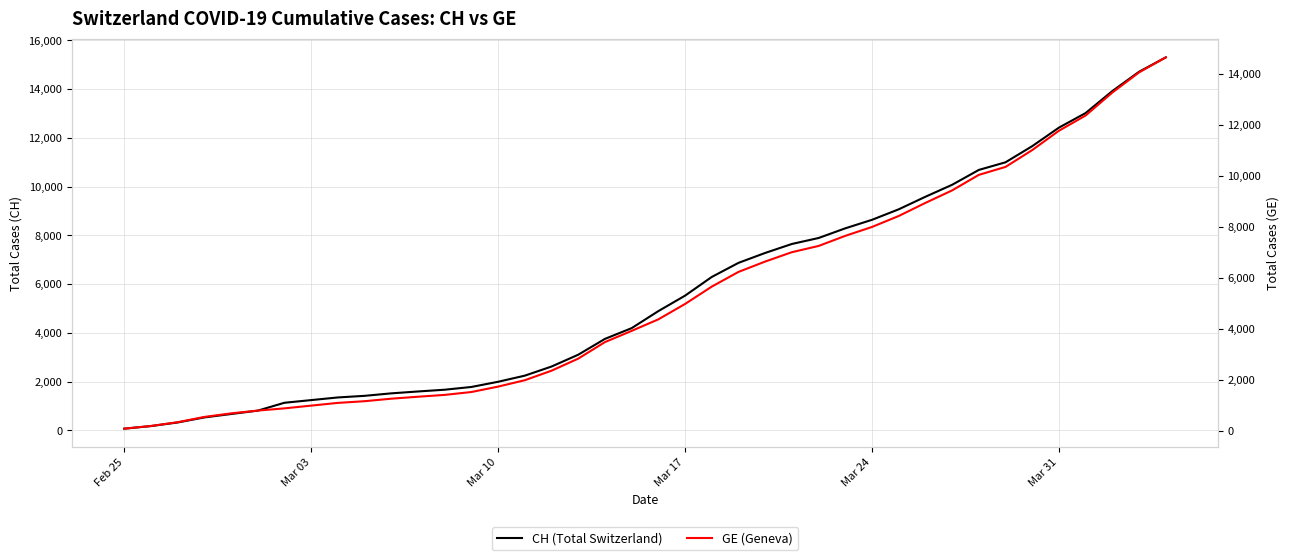

Is this an area chart (filled region under the line)?

No